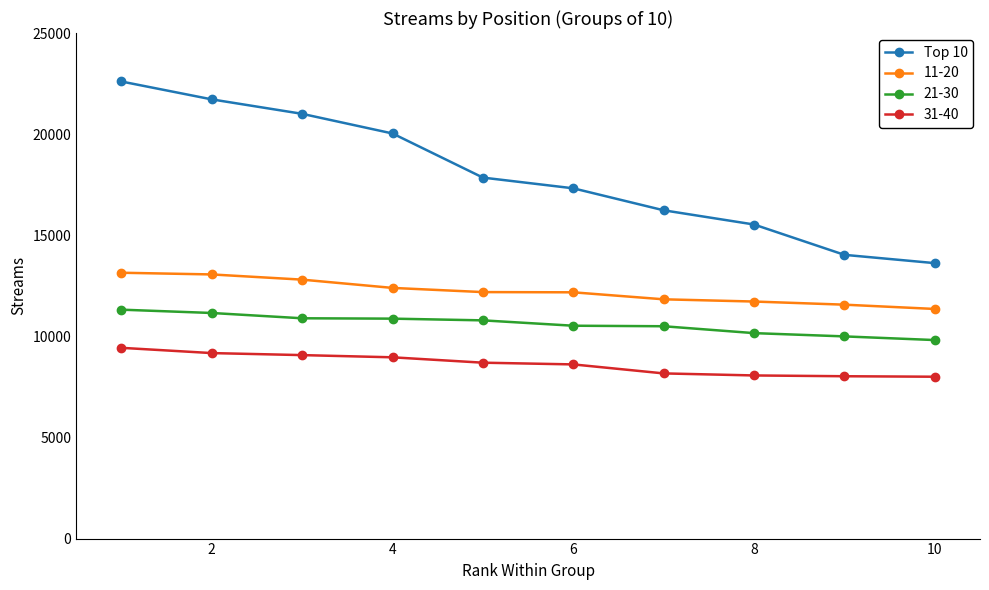

What is the sum of all 31-40 values?

86221